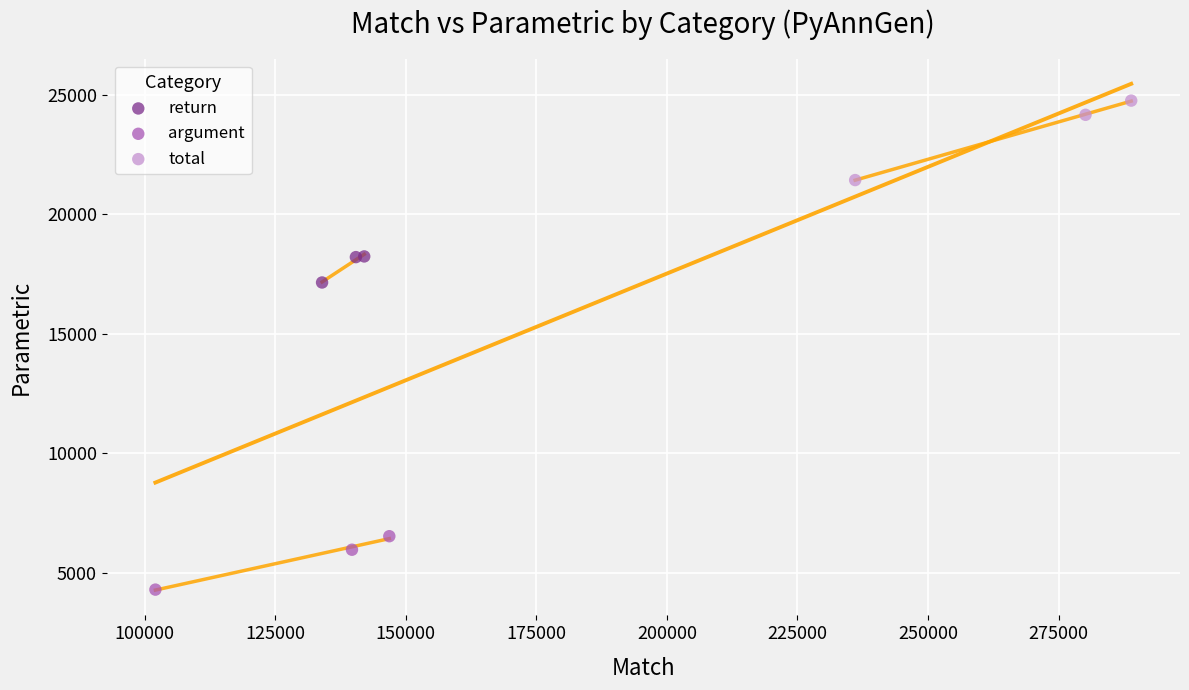

Which series reaches the minimum Y coordinate?

argument